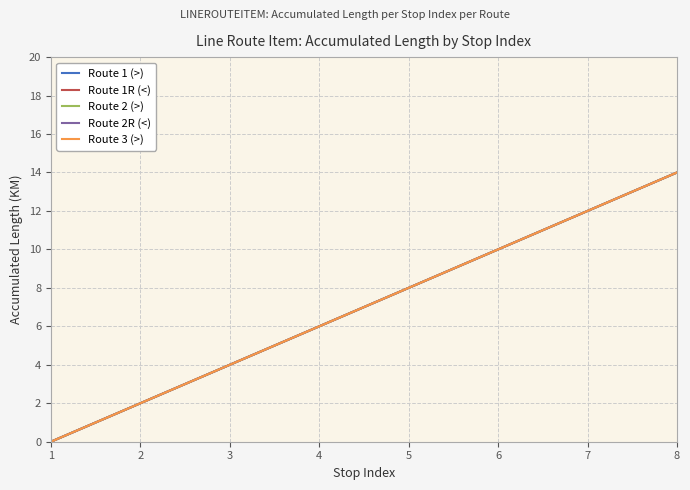

How many lines are shown in the chart?

5